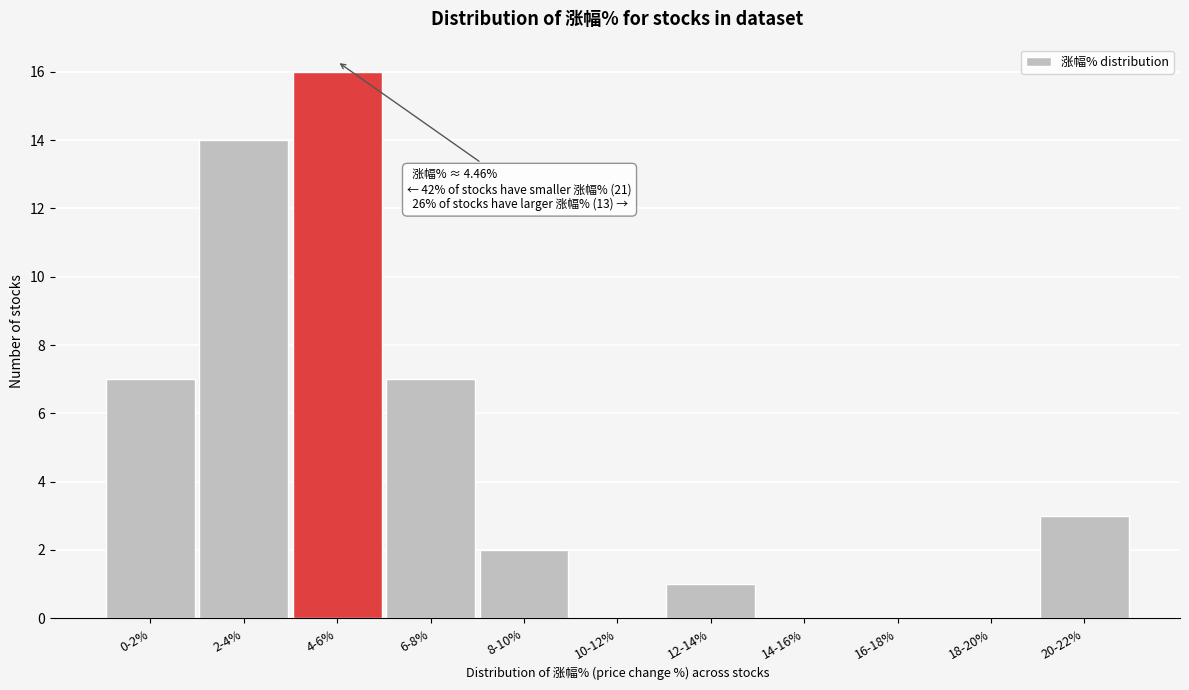

Reading right to left, list all the values displayed in this chart.

20-22%=3	18-20%=0	16-18%=0	14-16%=0	12-14%=1	10-12%=0	8-10%=2	6-8%=7	4-6%=16	2-4%=14	0-2%=7